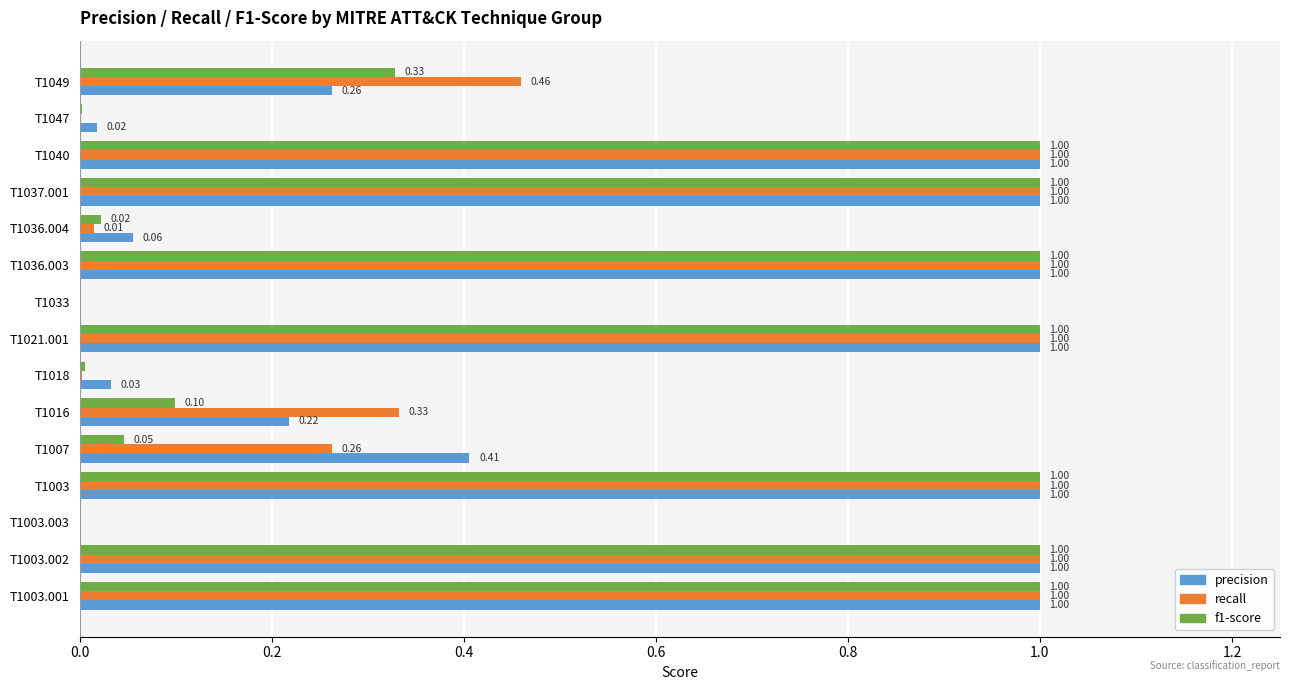

What is the sum of the recall values at T1016 and T1049?

0.8